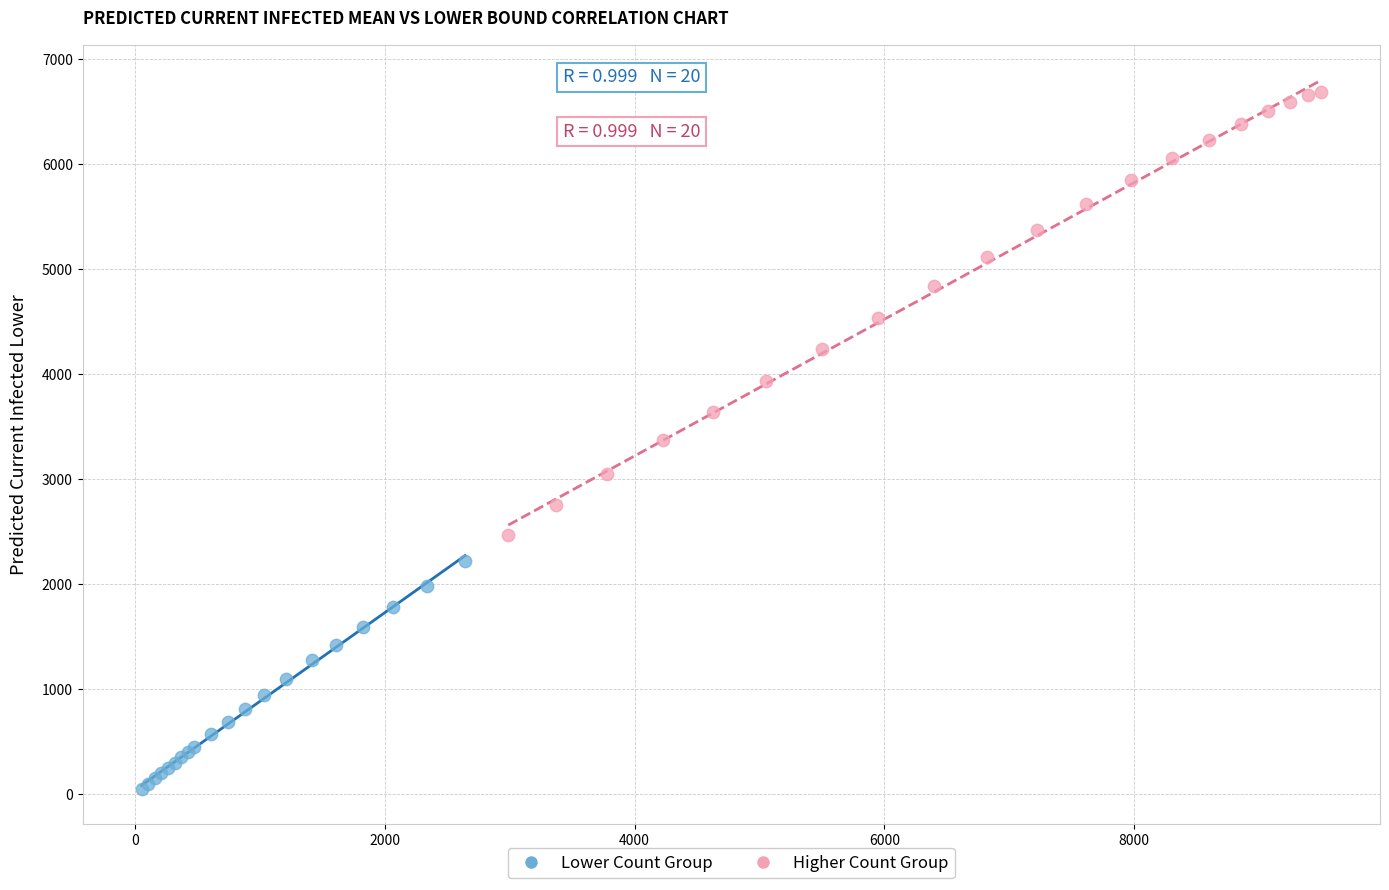

Which series has the widest spread of Y values?

Higher Count Group